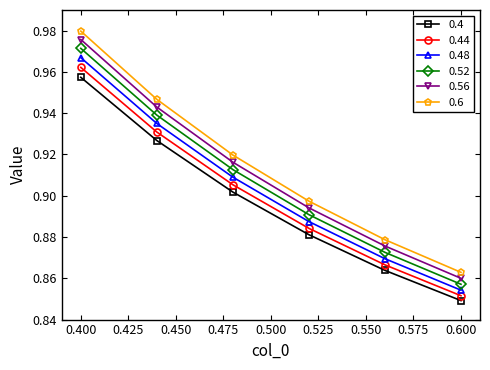

Which series has the widest spread of values?

0.6